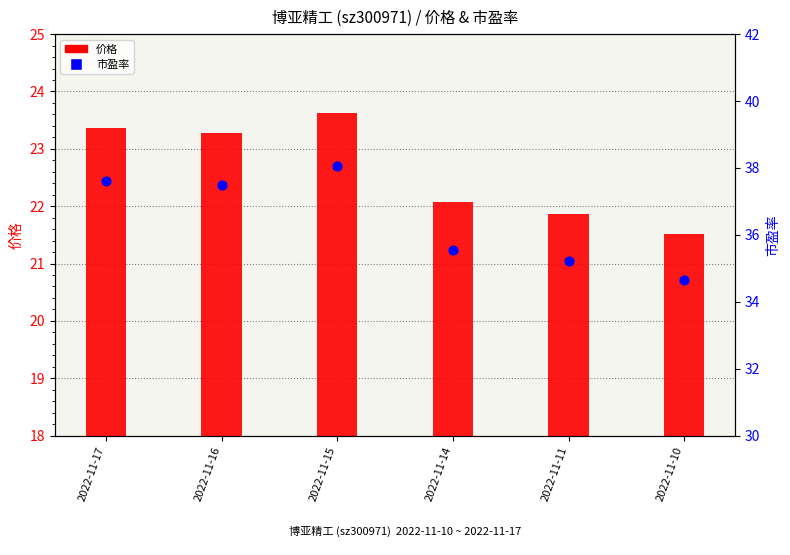

At how many categories does at least one series exceed 8?

6